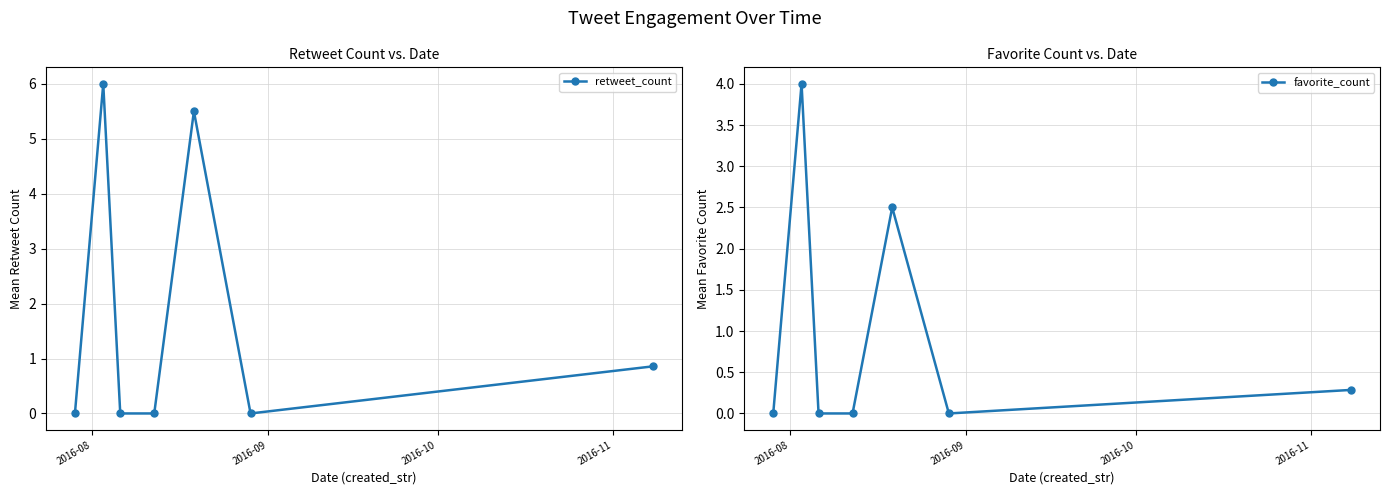

In favorite_count, how many points are higher than both neighbors (excluding endpoints)?

2